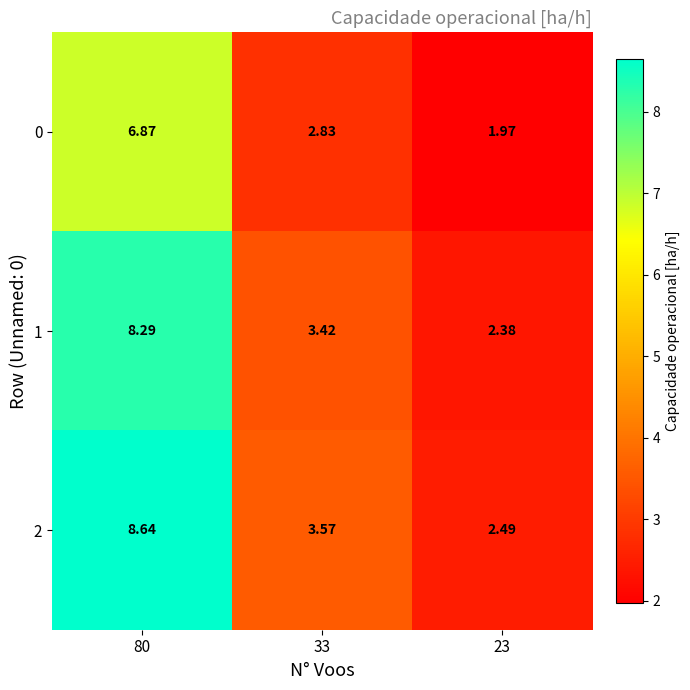

Reading left to right, list all the values displayed in this chart.

0: 80=6.9	33=2.8	23=2.0
1: 80=8.3	33=3.4	23=2.4
2: 80=8.6	33=3.6	23=2.5